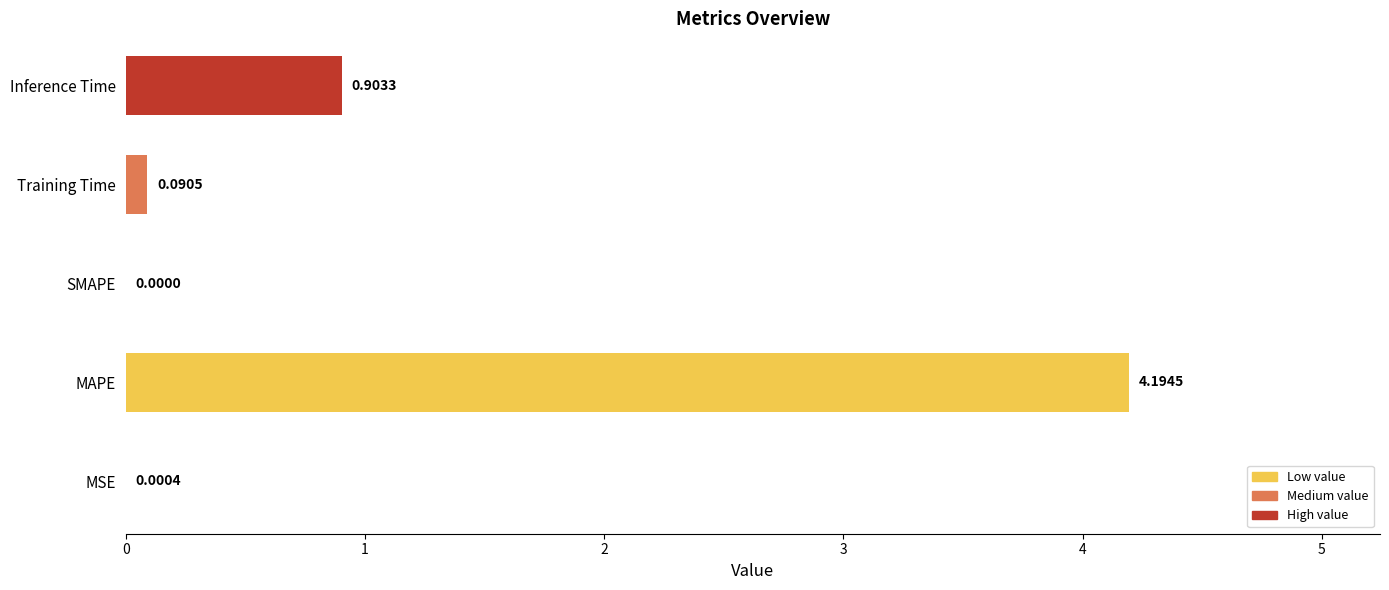

What is the change in value from SMAPE to Training Time?

+0.1